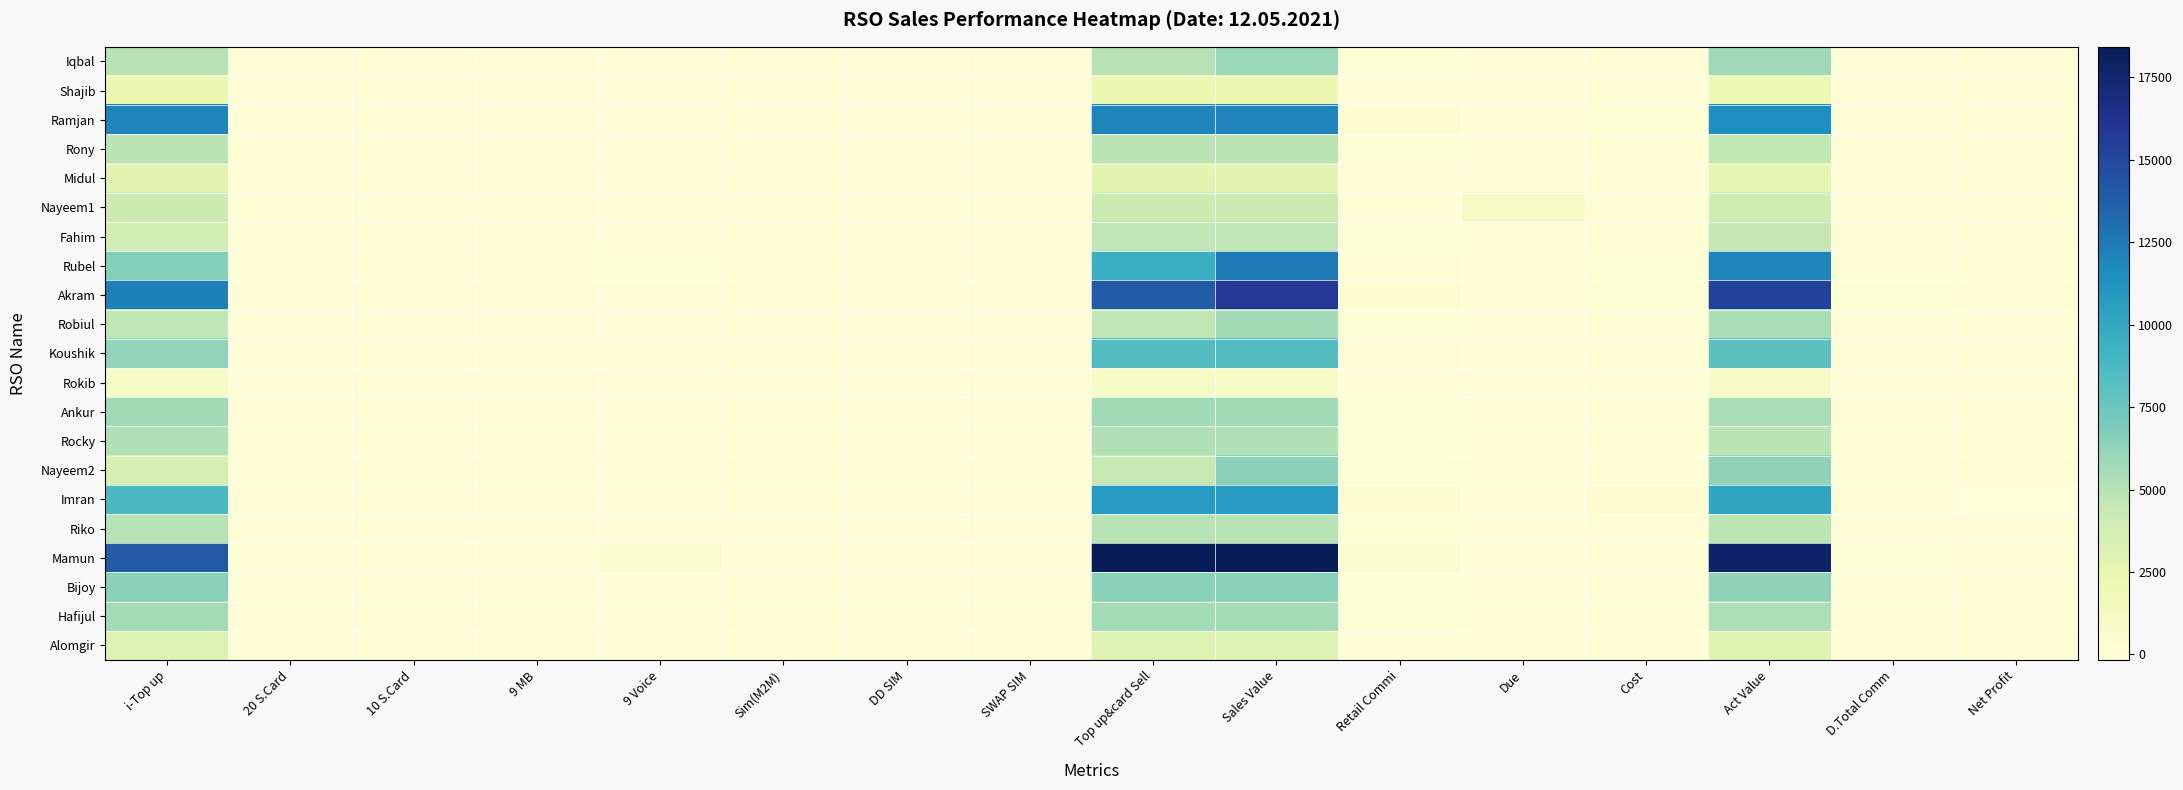

What is the total value across all series at 9 Voice?

1030.0